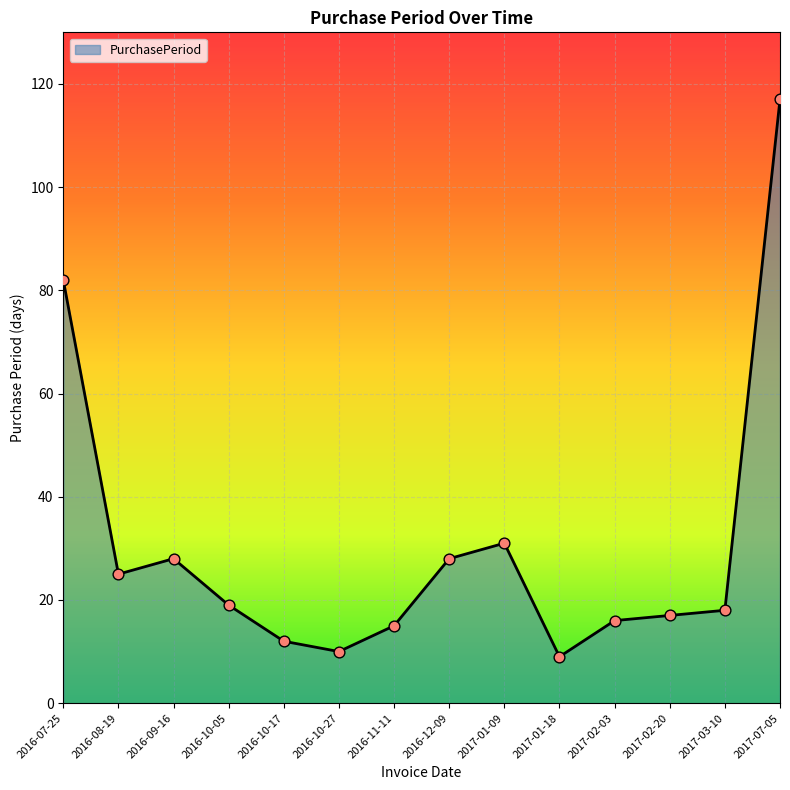

Which has a higher value, 2017-01-09 or 2016-10-17?

2017-01-09